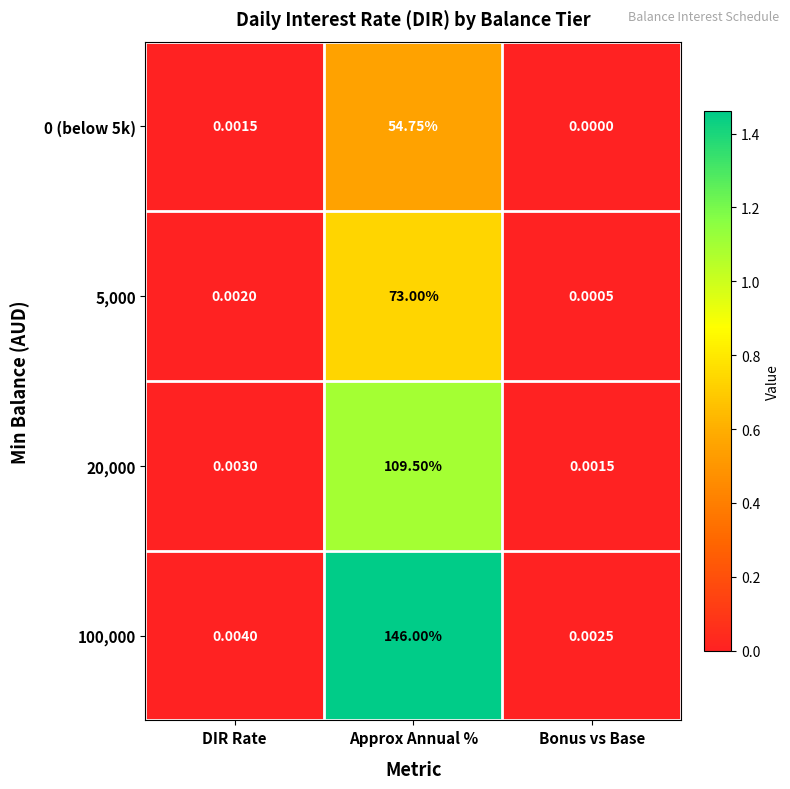

Which category has the lowest value across all series?

Bonus vs Base